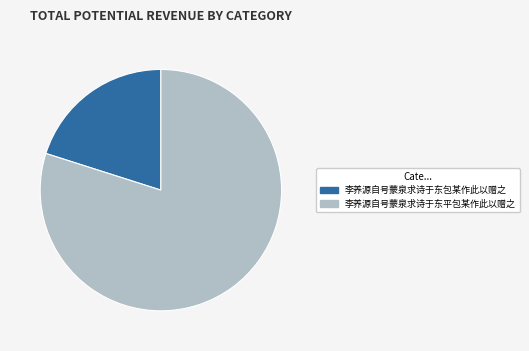

Rank the categories by value from lowest to highest.

李养源自号蒙泉求诗于东包某作此以赠之, 李养源自号蒙泉求诗于东平包某作此以赠之